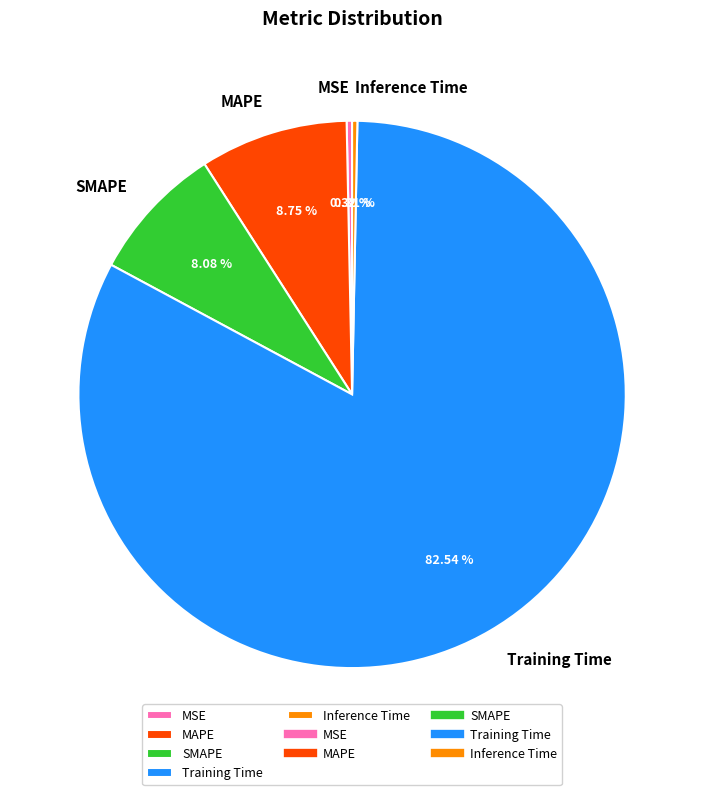

To the nearest percent, what portion does MAPE represent?

9%